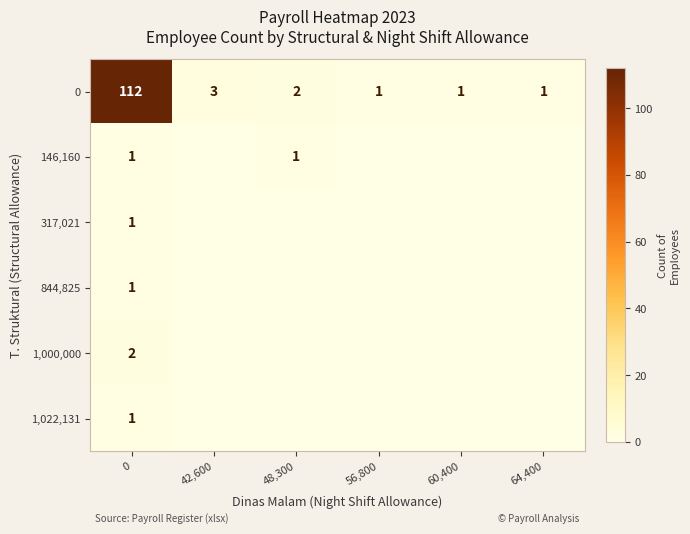

The 0 series shows 0 at 56,800. True or false?

False